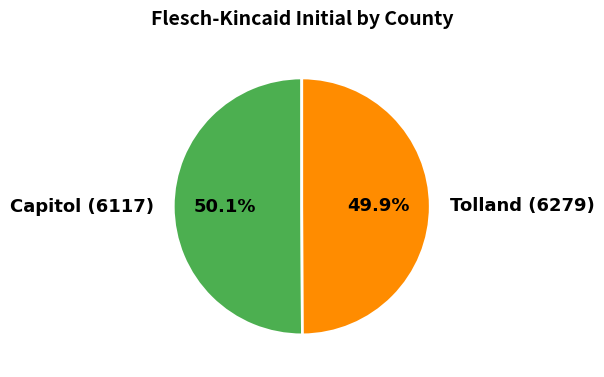

What percentage is NOT represented by Tolland (6279)?

50.1%